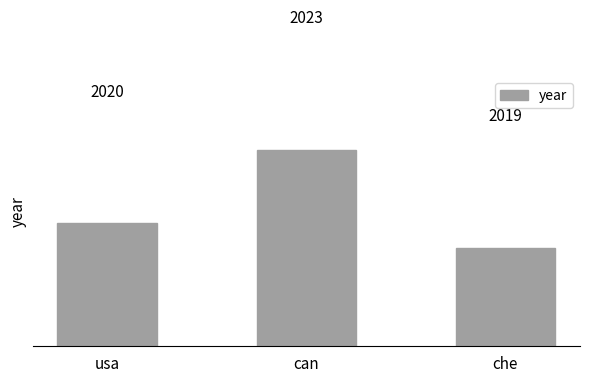

Is it true that the value at can is 2023?

True